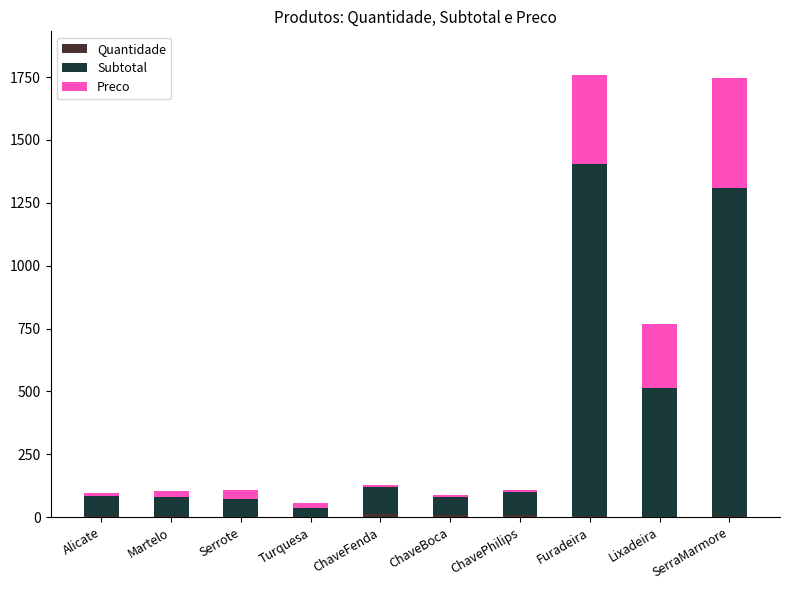

Are the bars horizontal?

No